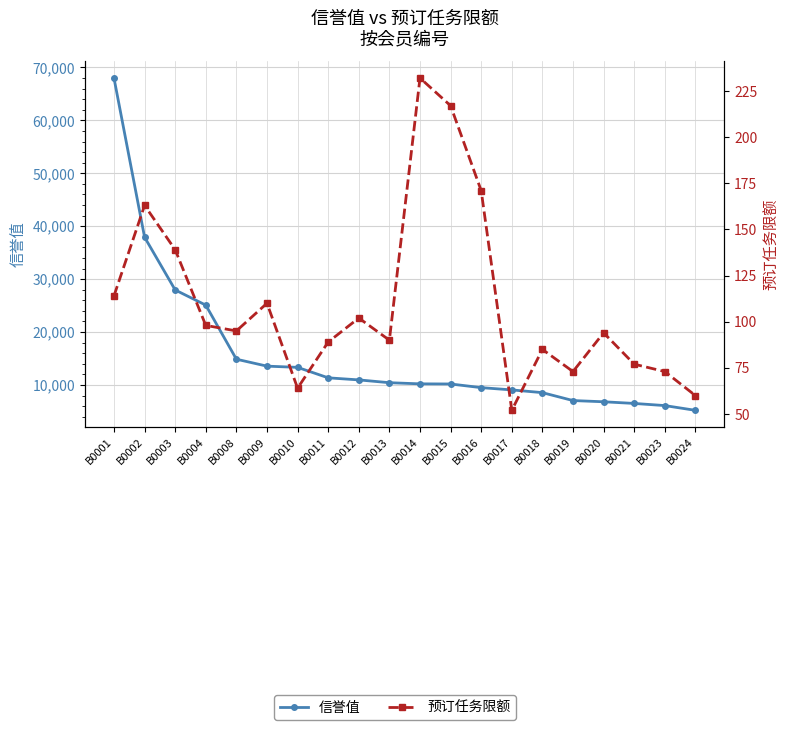

Reading left to right, list all the values displayed in this chart.

信誉值: B0001=67997.4	B0002=37926.5	B0003=27953.0	B0004=25085.7	B0008=14868.4	B0009=13556.2	B0010=13328.0	B0011=11349.1	B0012=10957.6	B0013=10427.7	B0014=10210.7	B0015=10187.8	B0016=9495.8	B0017=9065.9	B0018=8550.0	B0019=7054.5	B0020=6824.3	B0021=6510.1	B0023=6105.2	B0024=5207.8
预订任务限额: B0001=114.0	B0002=163.0	B0003=139.0	B0004=98.0	B0008=95.0	B0009=110.0	B0010=64.0	B0011=89.0	B0012=102.0	B0013=90.0	B0014=232.0	B0015=217.0	B0016=171.0	B0017=52.0	B0018=85.0	B0019=73.0	B0020=94.0	B0021=77.0	B0023=73.0	B0024=60.0